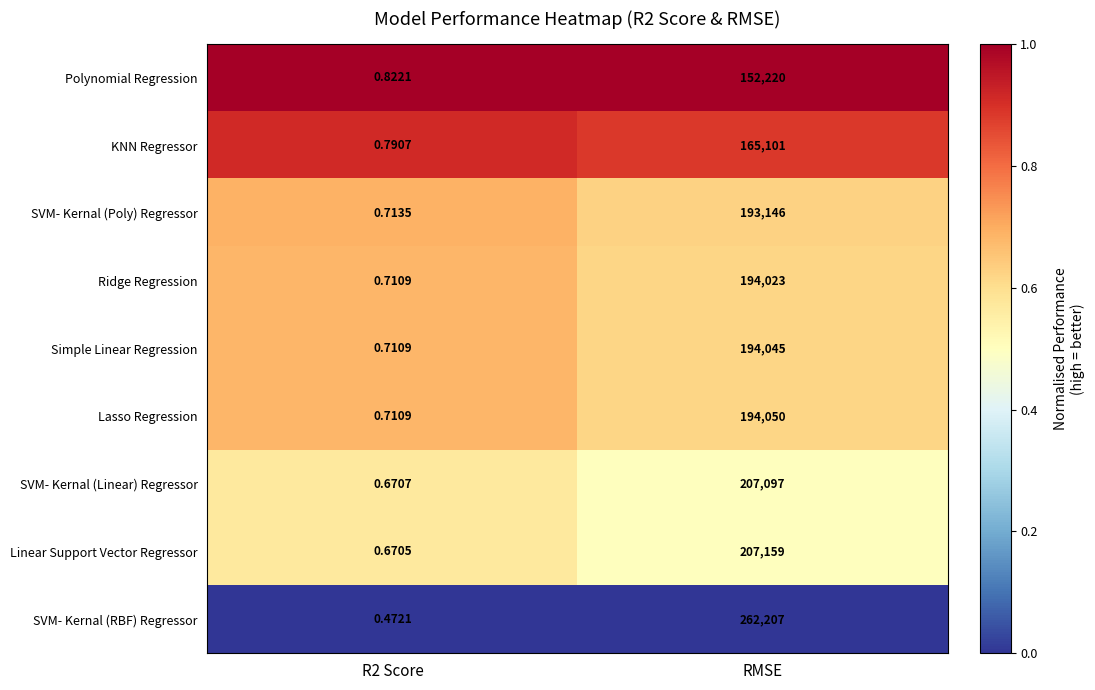

How many distinct data groups are displayed?

9